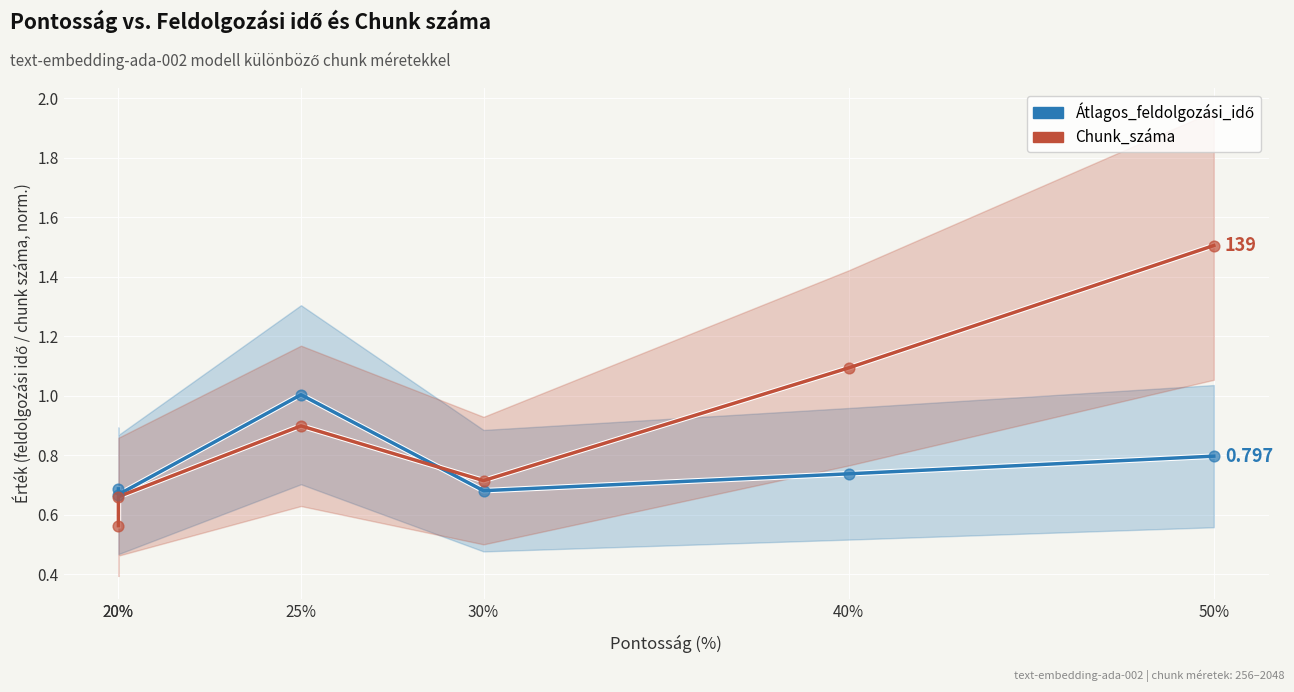

Which series has the largest total across all categories?

Chunk_száma (norm.)